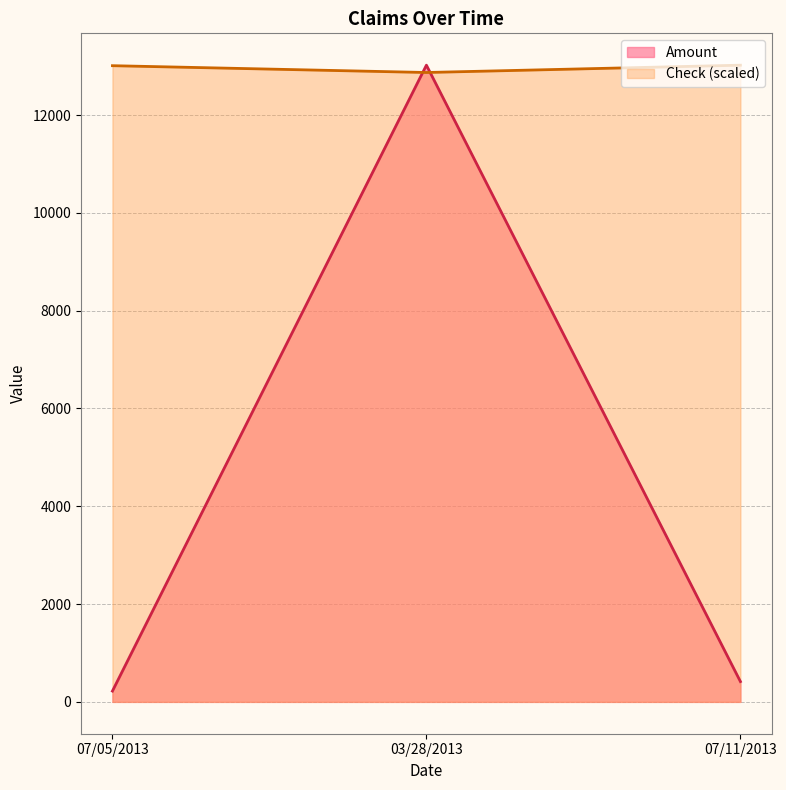

Reading left to right, extract all data points from this chart.

Amount: 220.8	13020.6	415.3
Check: 13010.0	12870.7	13020.6